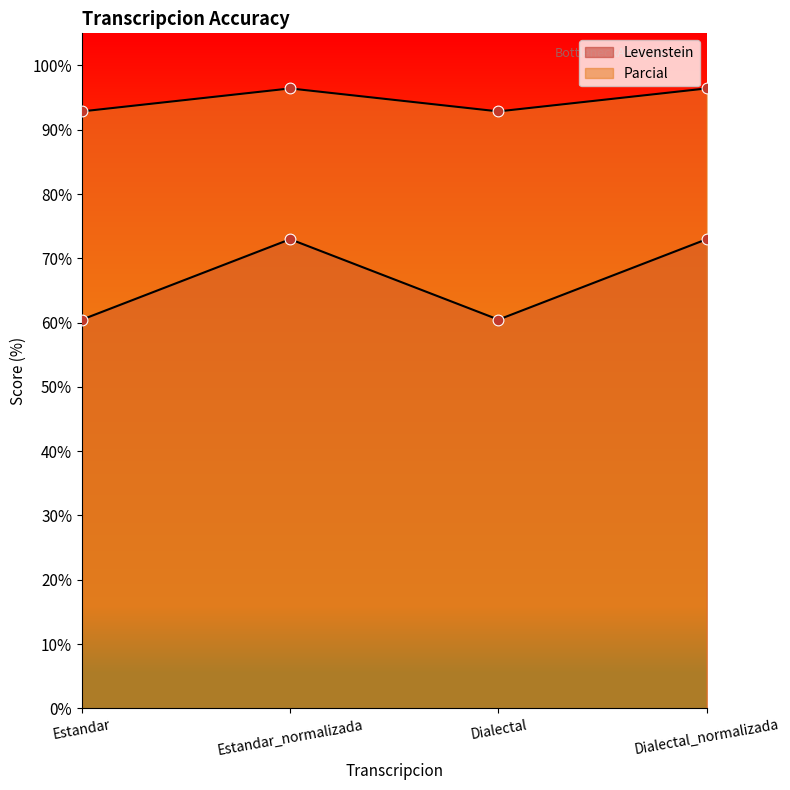

Which series has the largest total across all categories?

Parcial